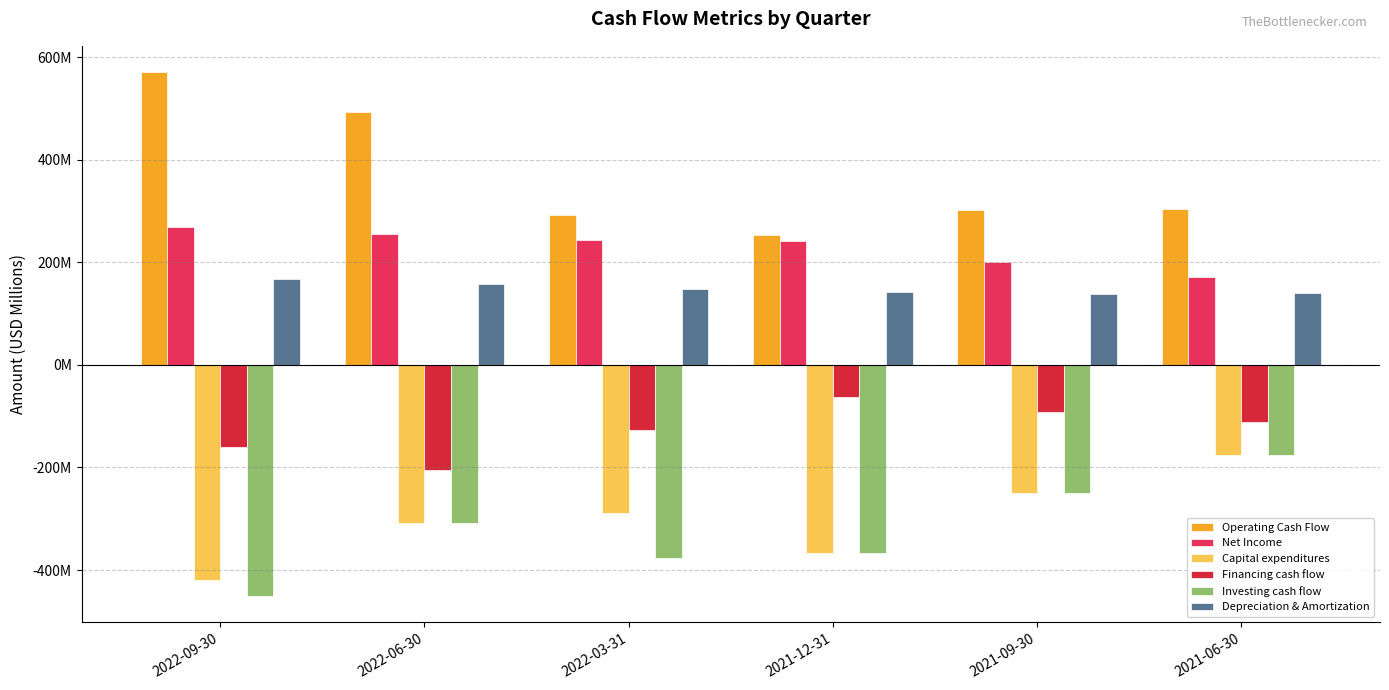

Does the chart contain stacked bars?

No